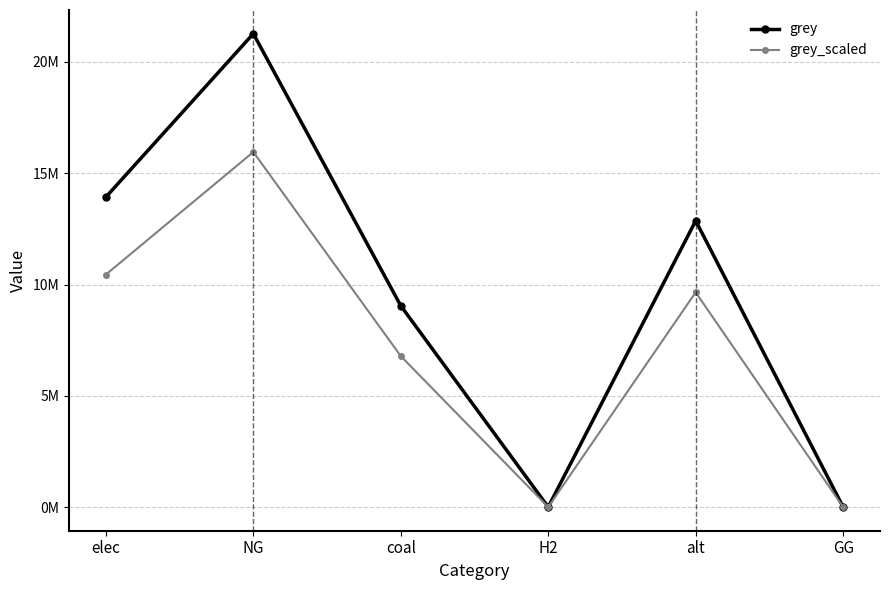

Which category has the highest value in the grey_scaled series?

NG